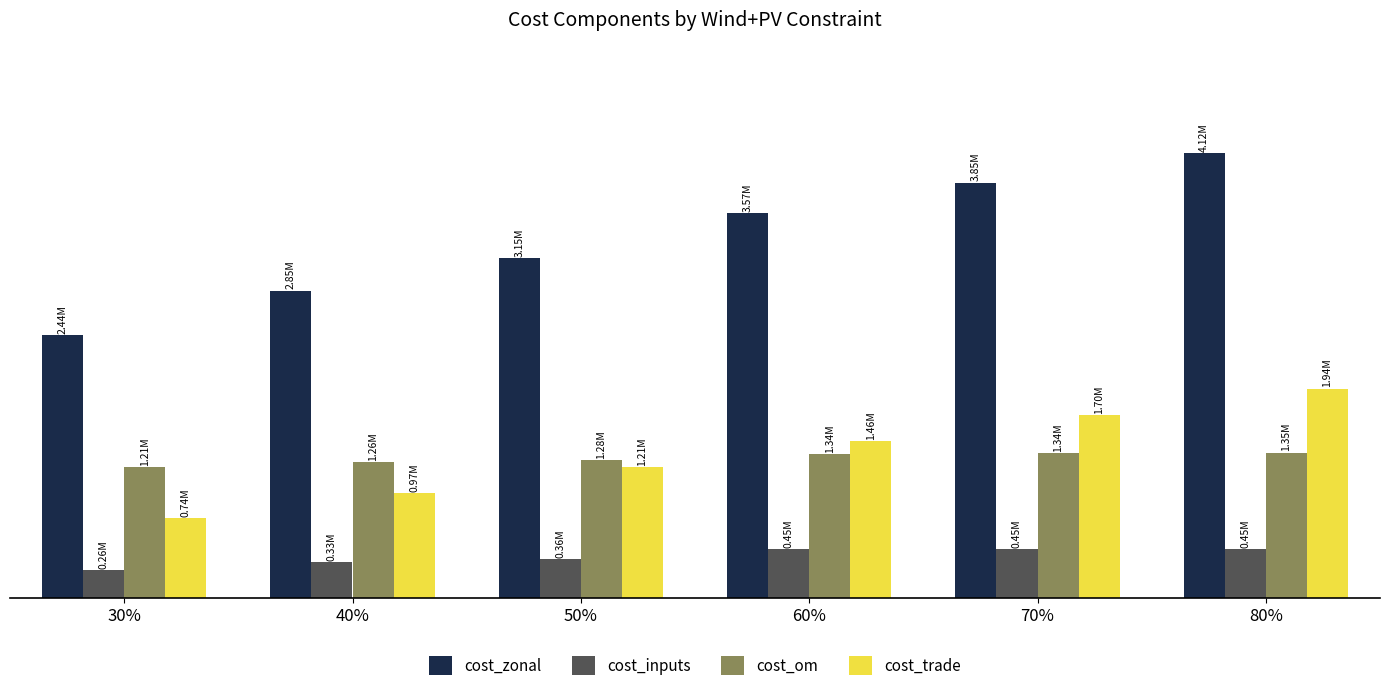

Read the cost_inputs value at 80%.

450909.1